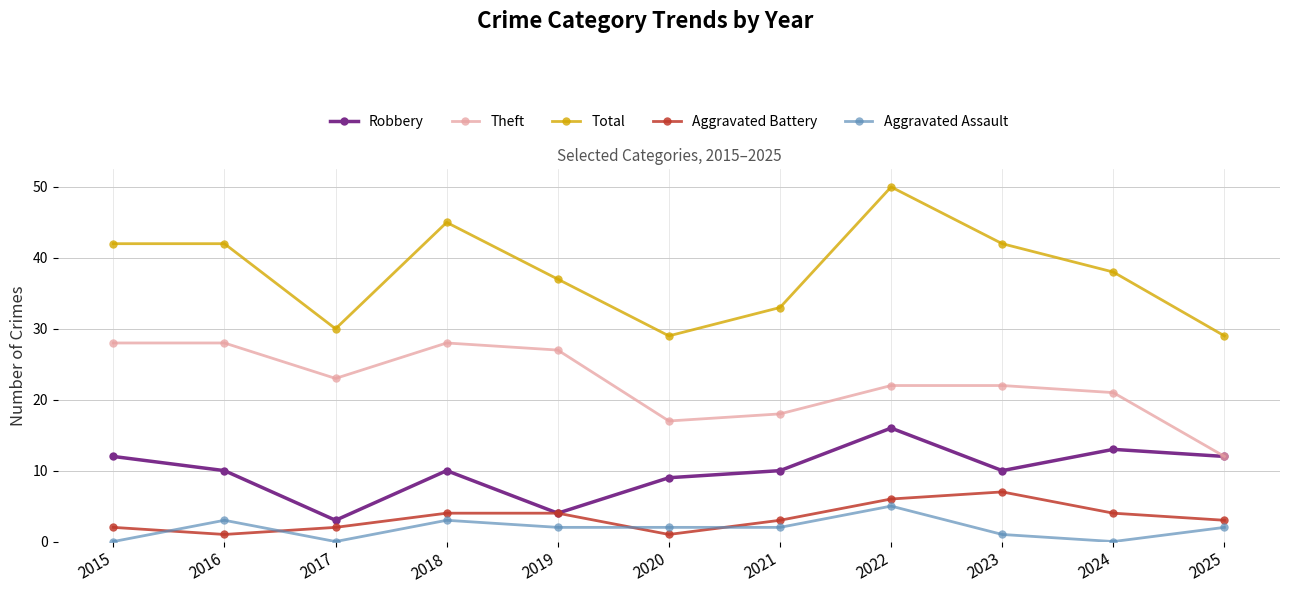

True or false: Total and Theft intersect in this chart.

False